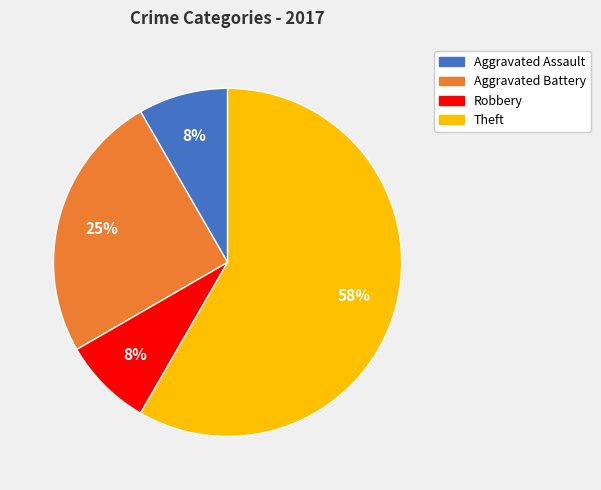

Does any single category account for the majority?

Yes